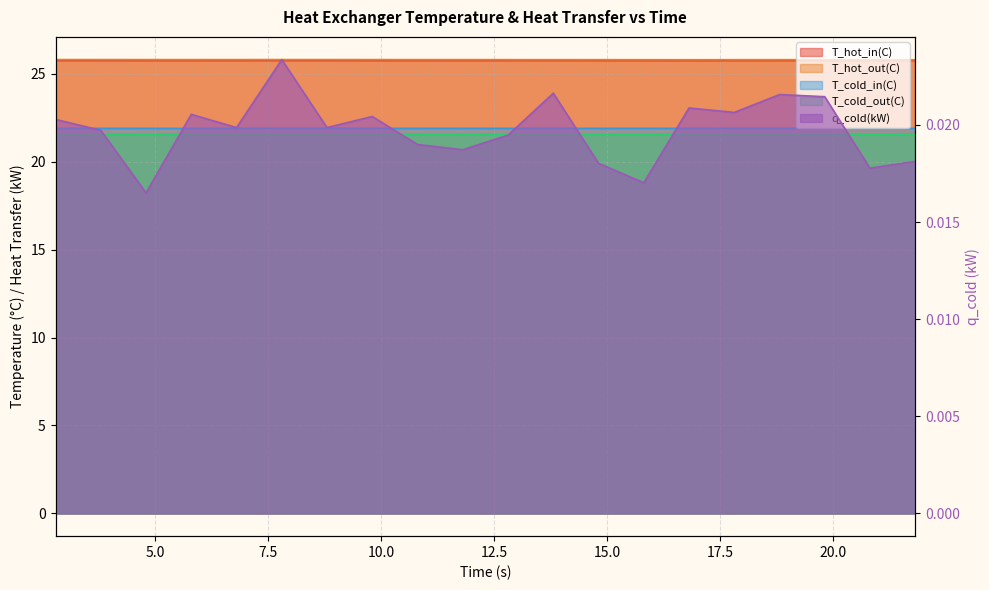

Where is the first local minimum for q_cold(kW)?

4.80447